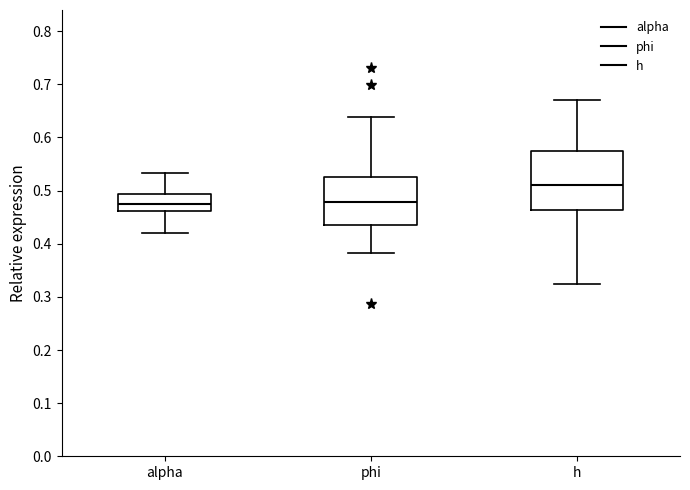

Reading left to right, transcribe this box plot: for each box, give where its median line is, the range the box spans, and where its two whiskers end, as read against the y-axis. The values are not printed on the chart, so give them approximately, as read against the axis.

alpha: median 0.48, box 0.46 to 0.49, whiskers 0.42 to 0.53
phi: median 0.48, box 0.43 to 0.53, whiskers 0.38 to 0.64
h: median 0.51, box 0.46 to 0.57, whiskers 0.32 to 0.67